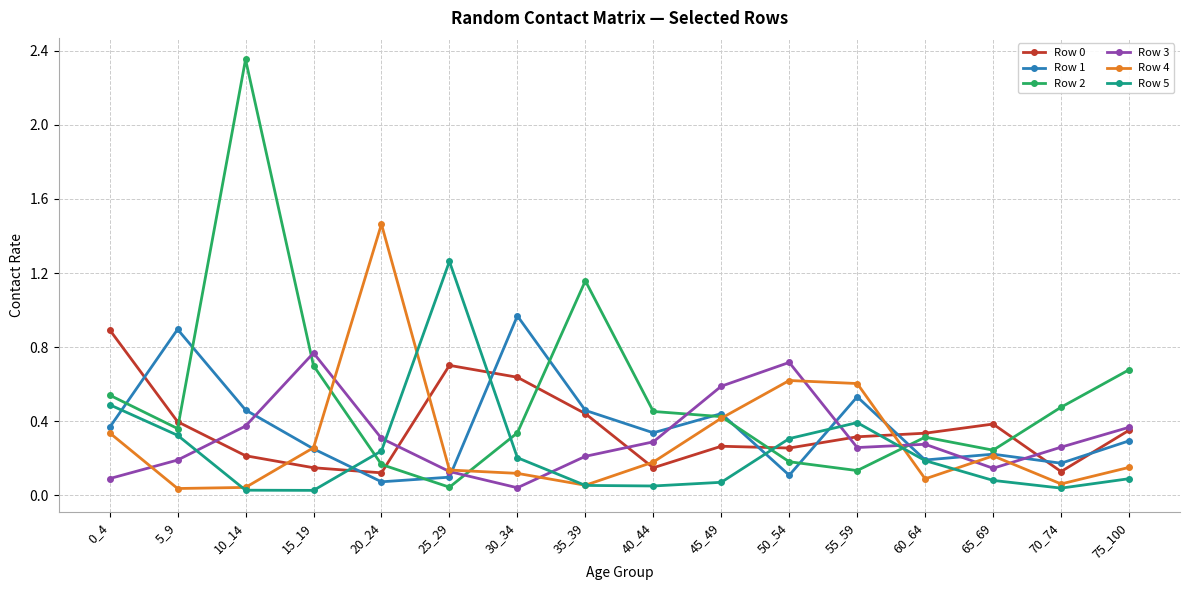

Between which two adjacent categories do Row 0 and Row 2 first intersect?

5_9 and 10_14